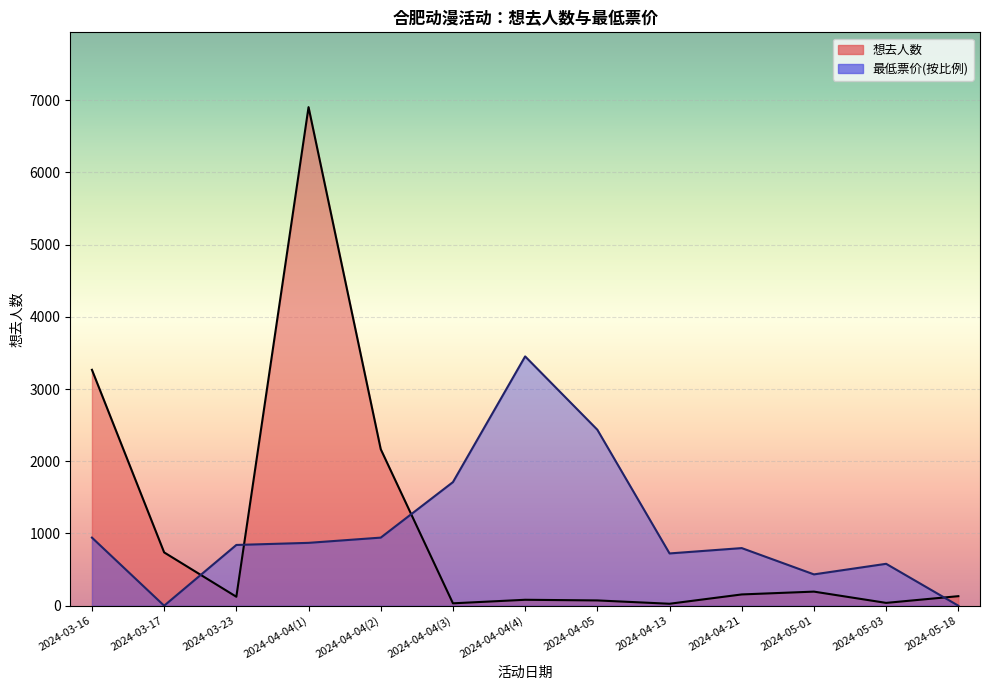

True or false: 想去人数 has a value of 195.0 at 2024-05-01.

True